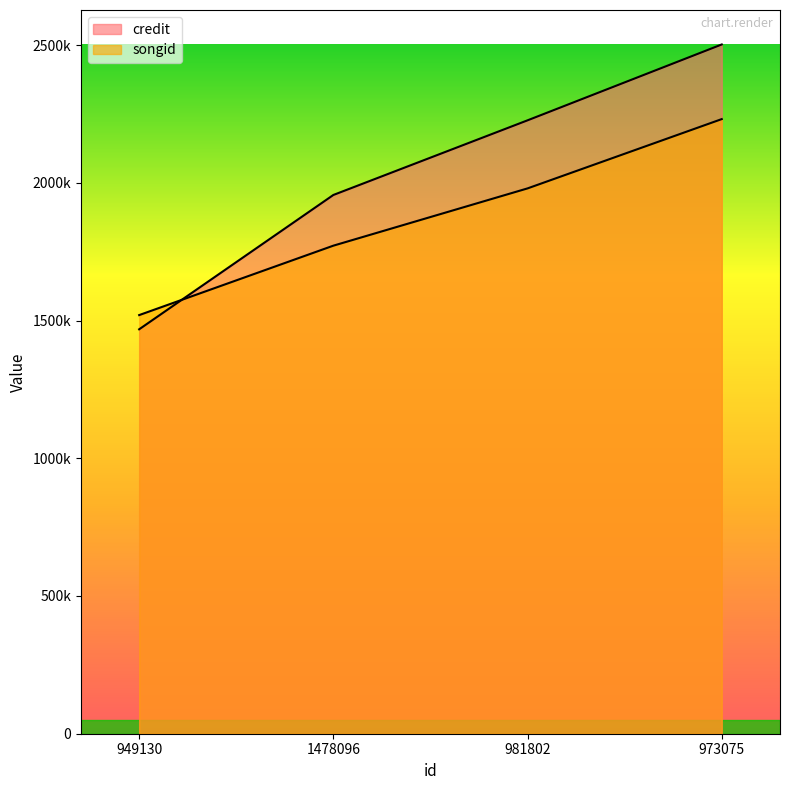

Does the chart have visible grid lines?

No